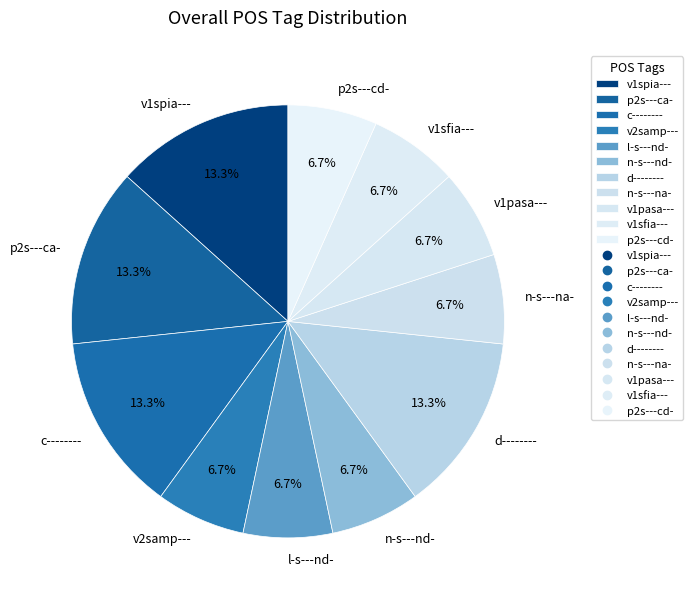

Is there a majority slice in this chart?

No